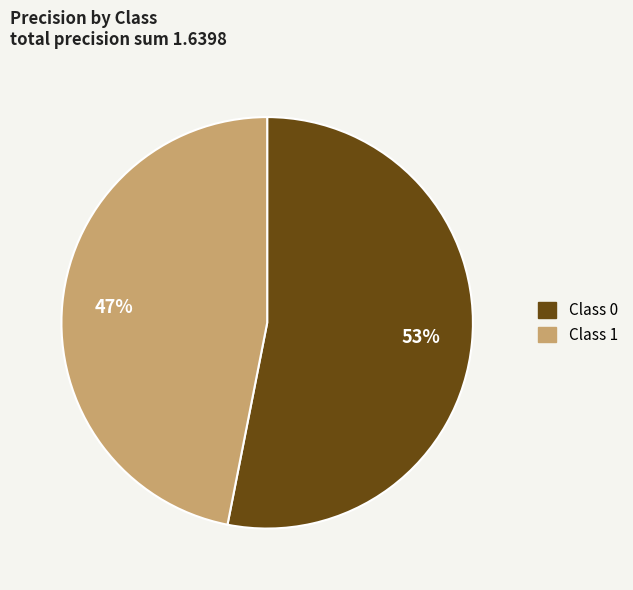

To the nearest percent, what is the difference between the largest and smallest slice percentages?

6%